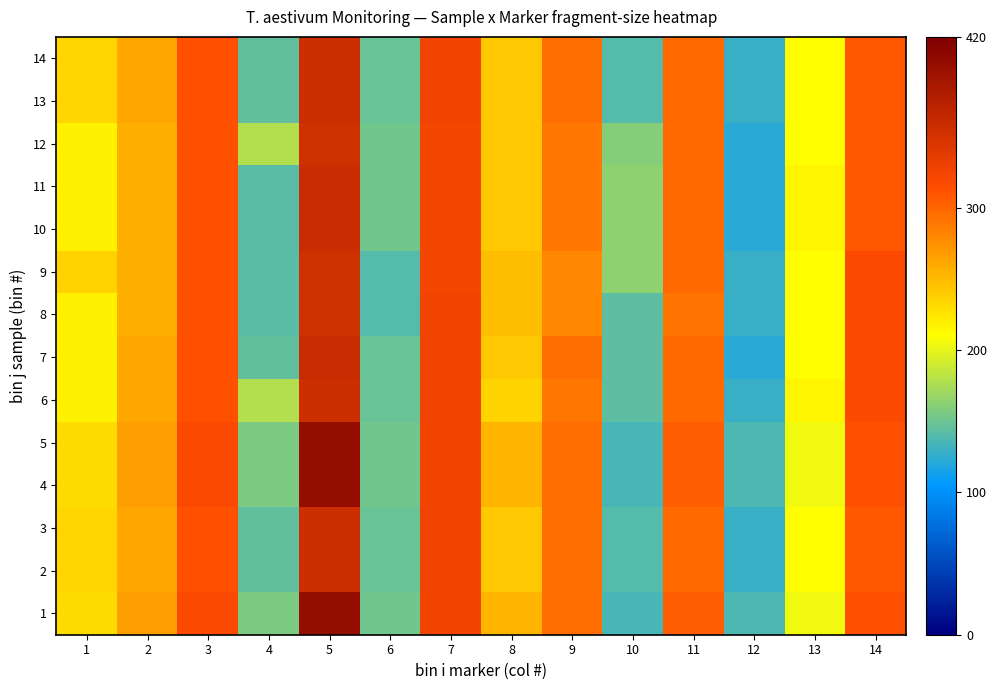

Reading right to left, list all the values displayed in this chart.

1: 14=313	13=204	12=137	11=304	10=136	9=294	8=254	7=326	6=152	5=401	4=157	3=317	2=266	1=230
2: 14=308	13=211	12=128	11=298	10=140	9=295	8=242	7=326	6=148	5=356	4=145	3=312	2=261	1=234
3: 14=308	13=211	12=128	11=298	10=140	9=295	8=242	7=326	6=148	5=356	4=145	3=312	2=261	1=234
4: 14=313	13=204	12=137	11=304	10=136	9=294	8=254	7=326	6=152	5=401	4=157	3=317	2=266	1=230
5: 14=313	13=204	12=137	11=304	10=136	9=294	8=254	7=326	6=152	5=401	4=157	3=317	2=266	1=230
6: 14=318	13=216	12=128	11=298	10=144	9=290	8=236	7=326	6=148	5=356	4=178	3=312	2=261	1=218
7: 14=318	13=211	12=122	11=298	10=144	9=295	8=242	7=326	6=148	5=359	4=145	3=312	2=261	1=218
8: 14=318	13=211	12=128	11=292	10=144	9=280	8=248	7=326	6=140	5=353	4=142	3=312	2=256	1=218
9: 14=318	13=211	12=128	11=298	10=164	9=280	8=248	7=322	6=140	5=353	4=142	3=312	2=256	1=236
10: 14=308	13=216	12=122	11=298	10=164	9=290	8=242	7=322	6=152	5=359	4=142	3=312	2=256	1=218
11: 14=308	13=216	12=122	11=298	10=164	9=290	8=242	7=322	6=152	5=359	4=142	3=312	2=256	1=218
12: 14=308	13=211	12=122	11=298	10=160	9=290	8=242	7=322	6=152	5=353	4=178	3=312	2=256	1=218
13: 14=308	13=211	12=128	11=298	10=140	9=295	8=242	7=326	6=148	5=356	4=145	3=312	2=261	1=234
14: 14=308	13=211	12=128	11=298	10=140	9=295	8=242	7=326	6=148	5=356	4=145	3=312	2=261	1=234